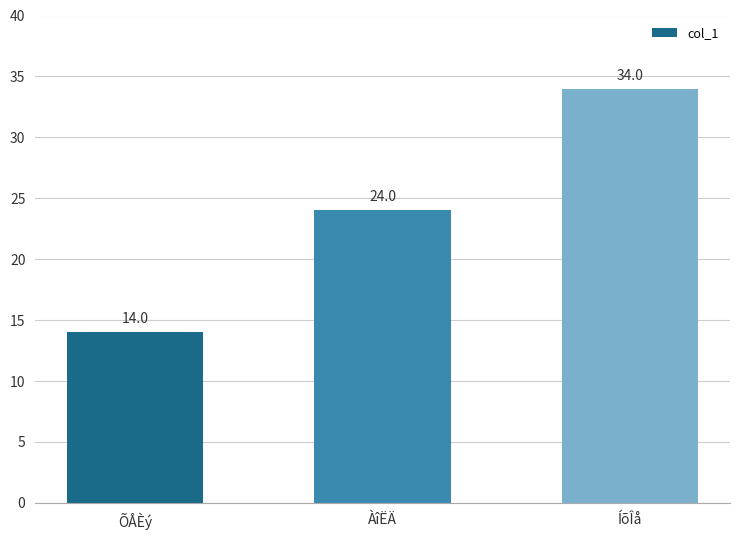

How many values are between 14 and 34?

3